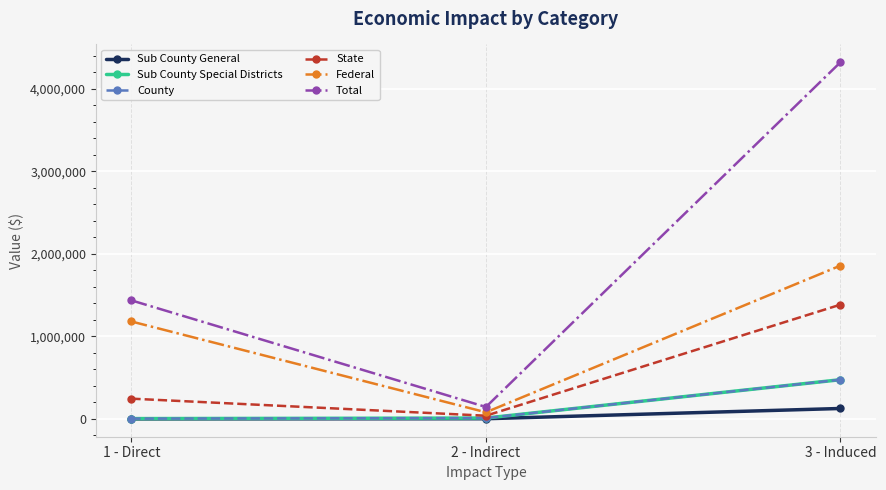

At which label is State closest to 712581?

1 - Direct